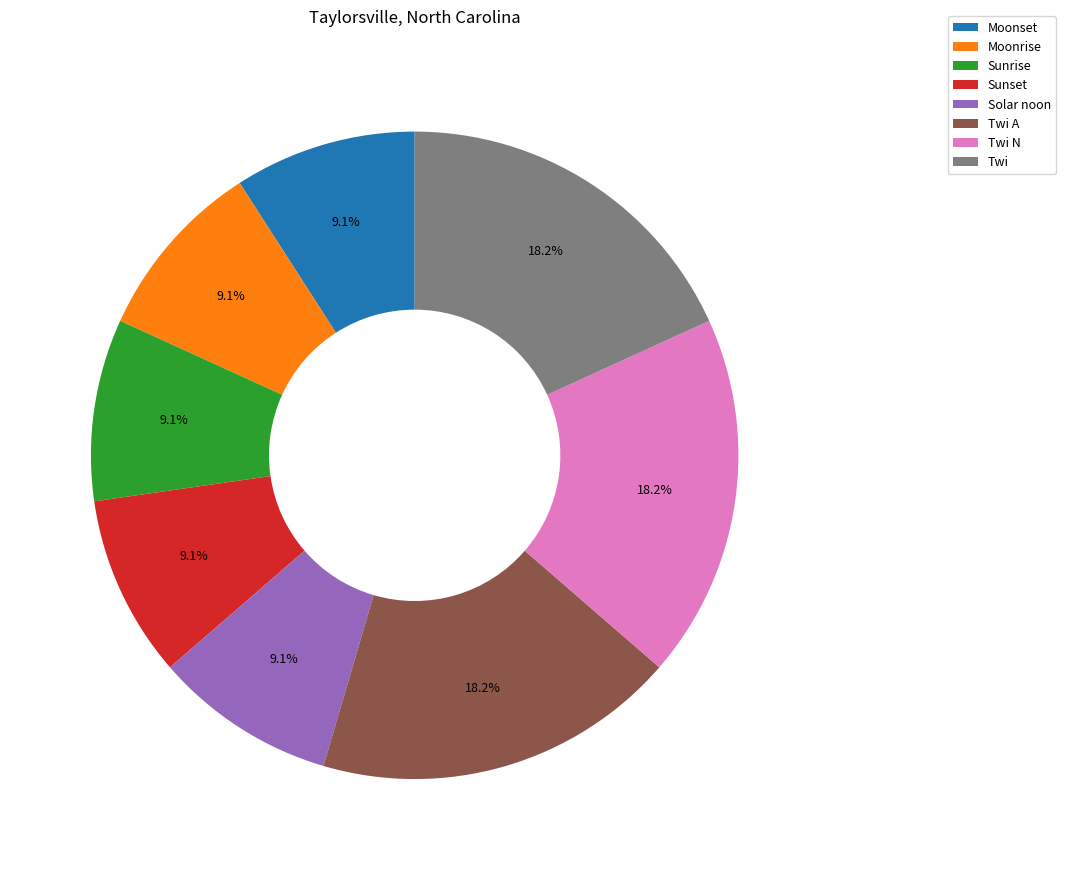

Does Twi N represent more than half of the total?

No